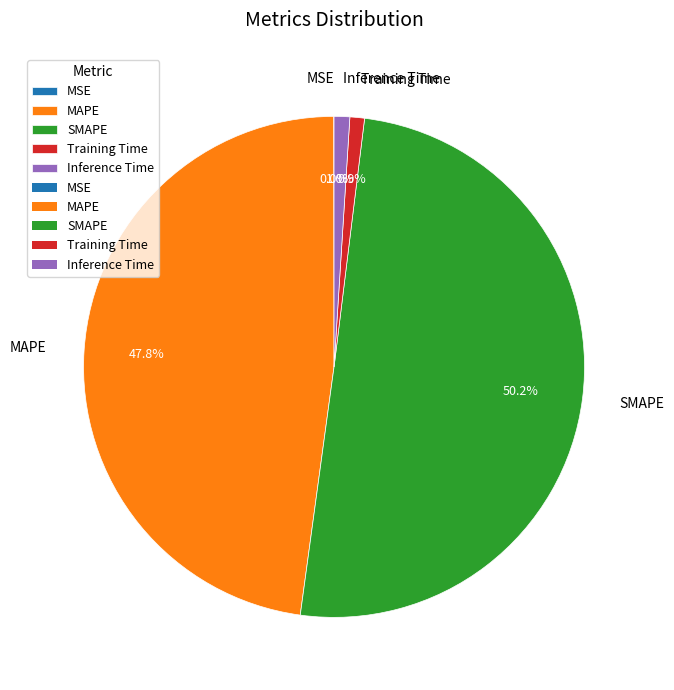

Which slice represents more than half of the pie?

SMAPE